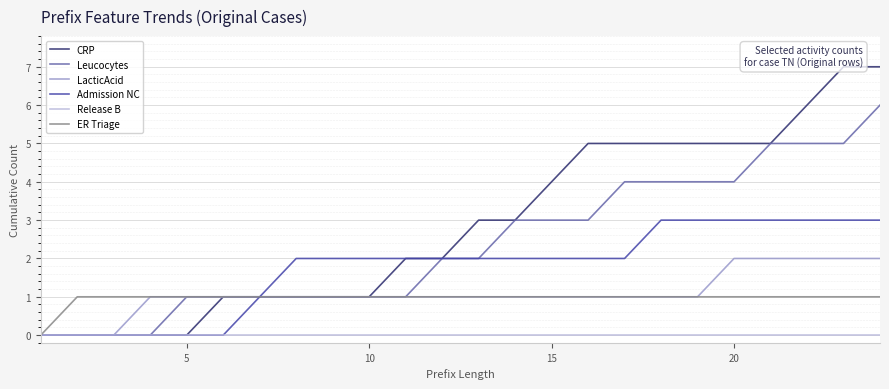

True or false: Release B has more than 2 points higher than both neighbors.

False